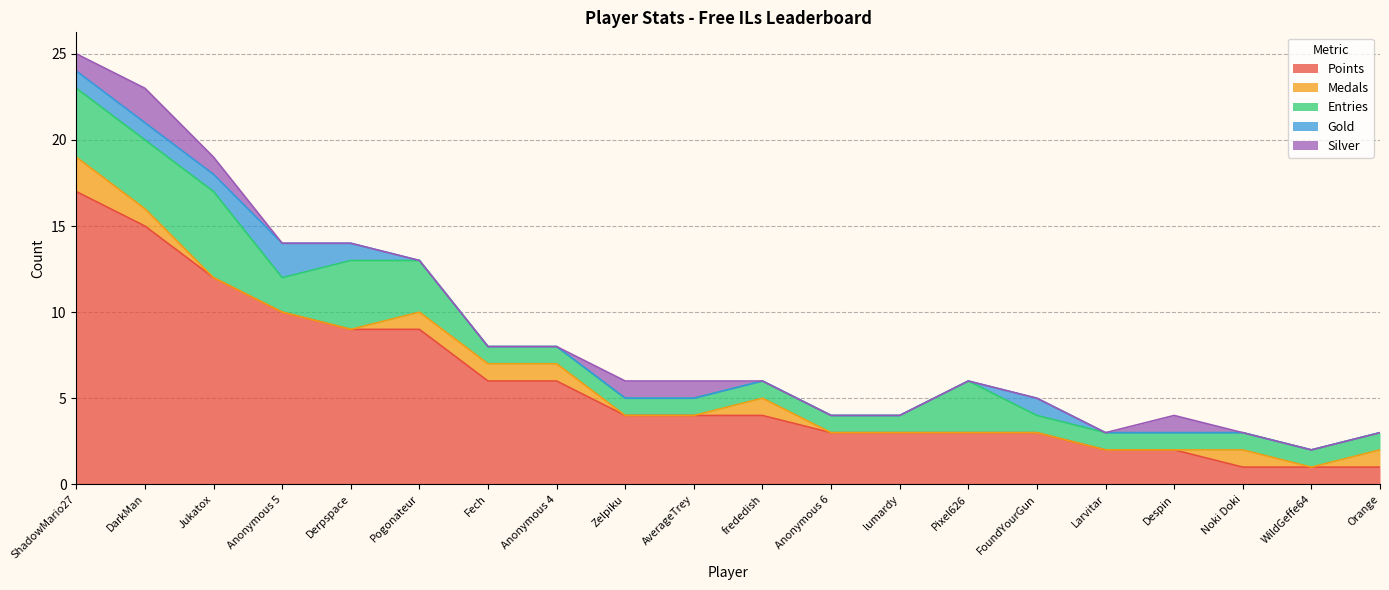

Reading right to left, extract all data points from this chart.

Points: 1	1	1	2	2	3	3	3	3	4	4	4	6	6	9	9	10	12	15	17
Medals: 1	0	1	0	0	0	0	0	0	1	0	0	1	1	1	0	0	0	1	2
Entries: 1	1	1	1	1	1	3	1	1	1	1	1	1	1	3	4	2	5	4	4
Gold: 0	0	0	0	0	1	0	0	0	0	0	0	0	0	0	1	2	1	1	1
Silver: 0	0	0	1	0	0	0	0	0	0	1	1	0	0	0	0	0	1	2	1